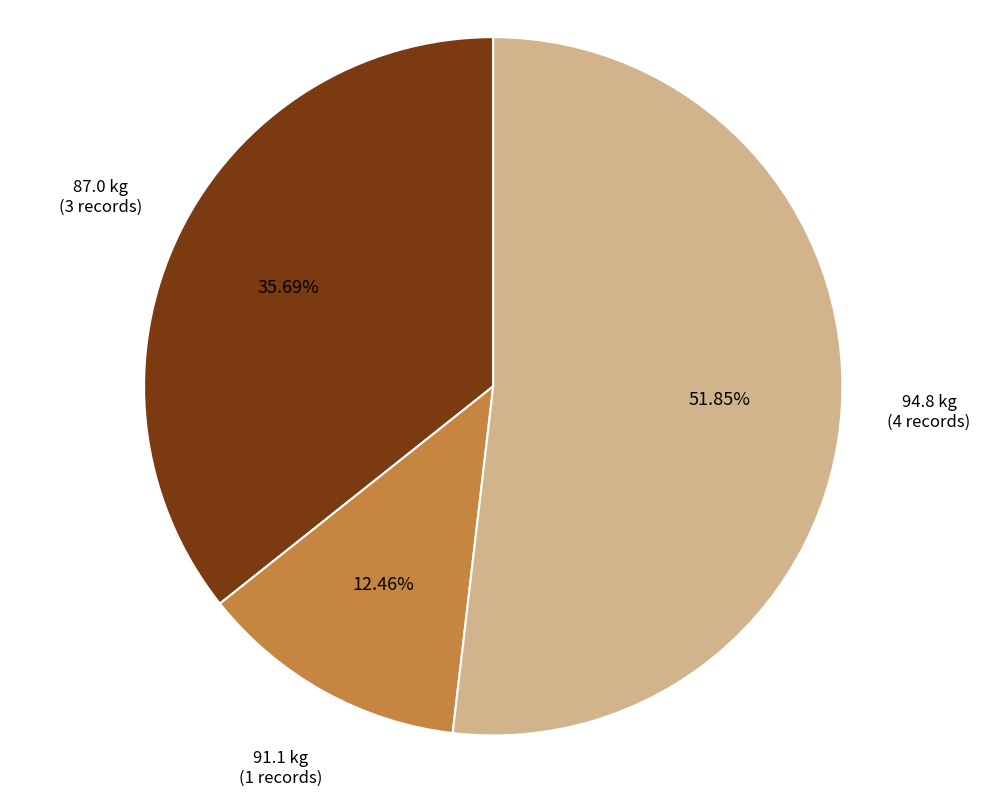

Is the sum of 91.1 kg (1 records) and 94.8 kg (4 records) greater than half?

Yes